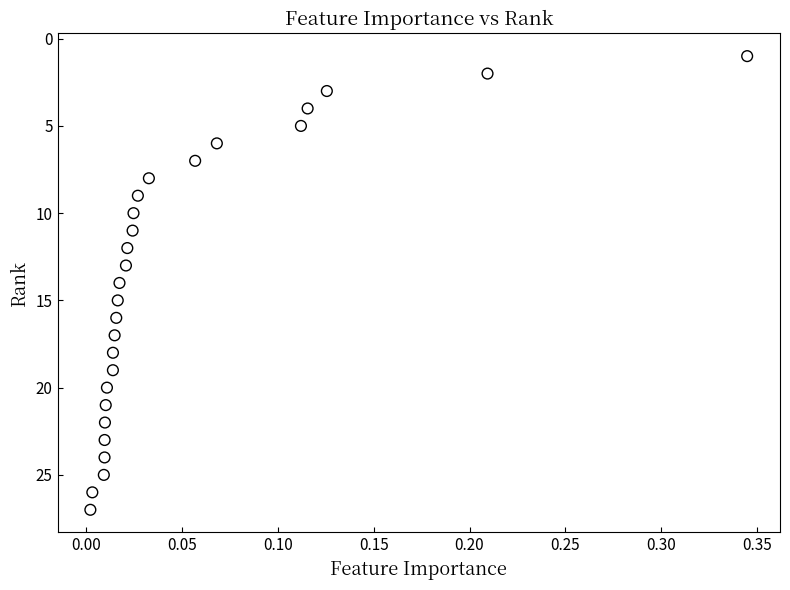

What is the range of Y values (max minus min)?

26